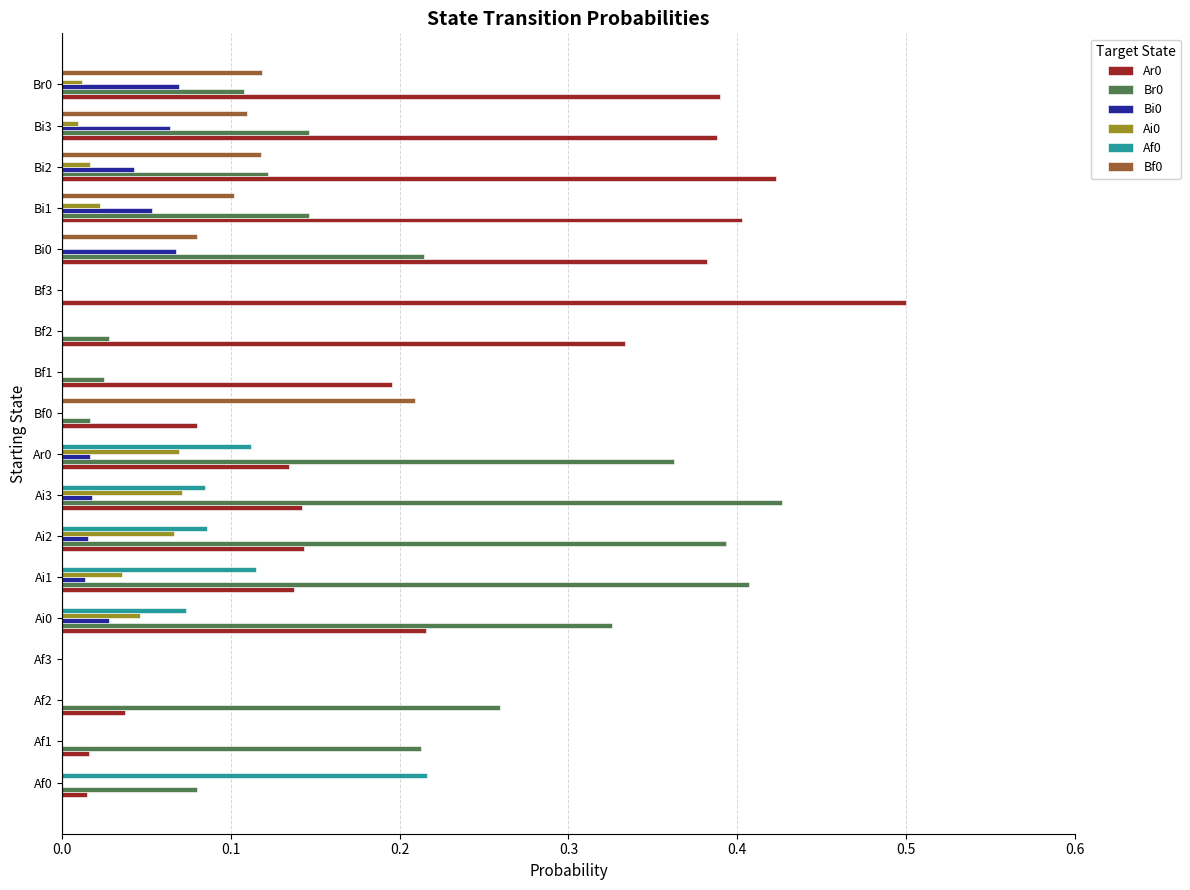

Which category has the highest value in the Ar0 series?

Bf3